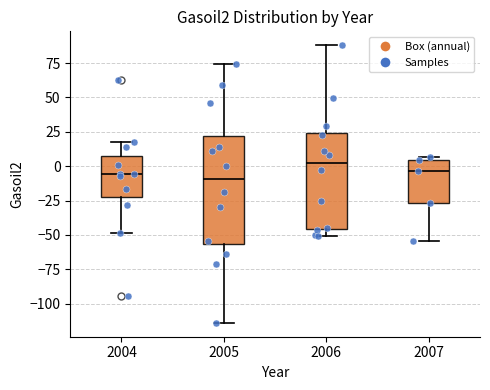

Which box is the tallest, from its lower edge to its upper edge?

2005